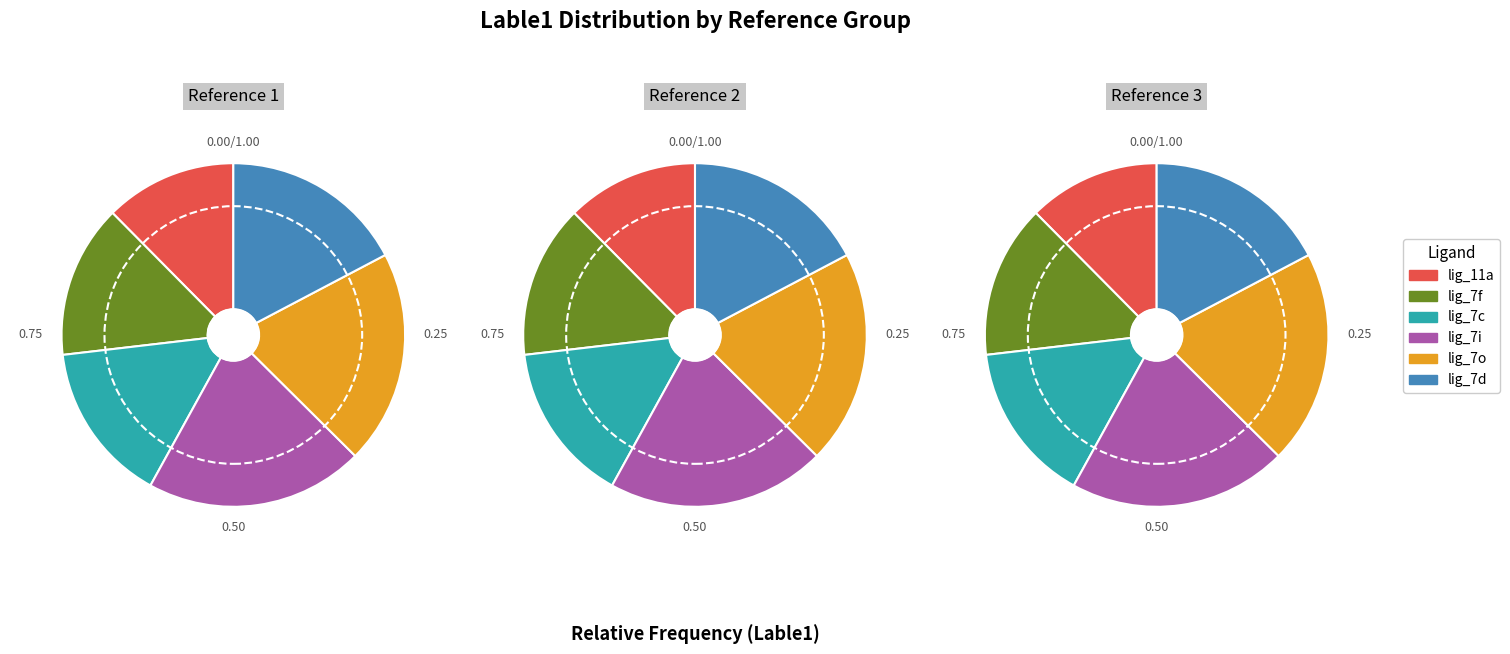

What percentage is NOT represented by lig_7c?

84.9%